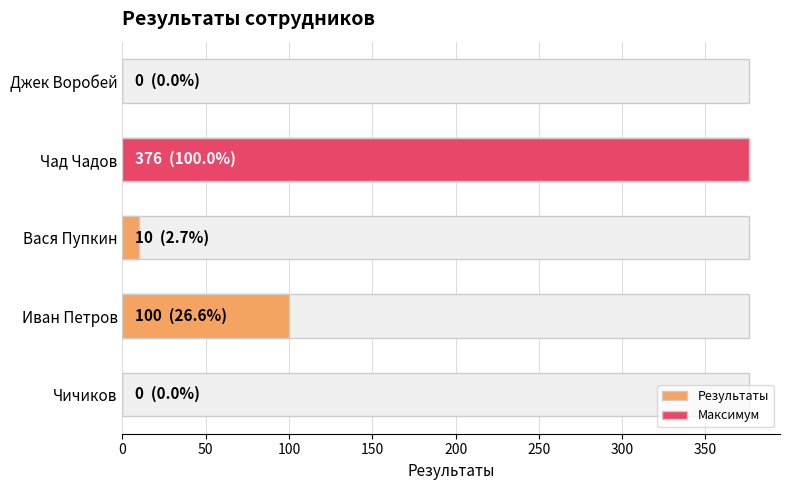

Does the chart contain stacked bars?

No